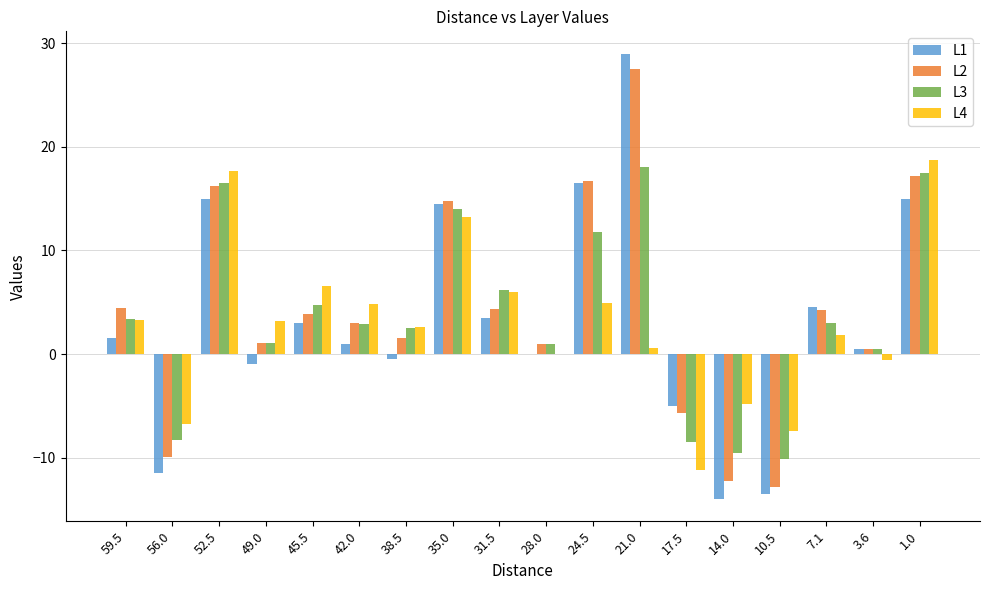

The L3 series shows 17.5 at 1.0. True or false?

True